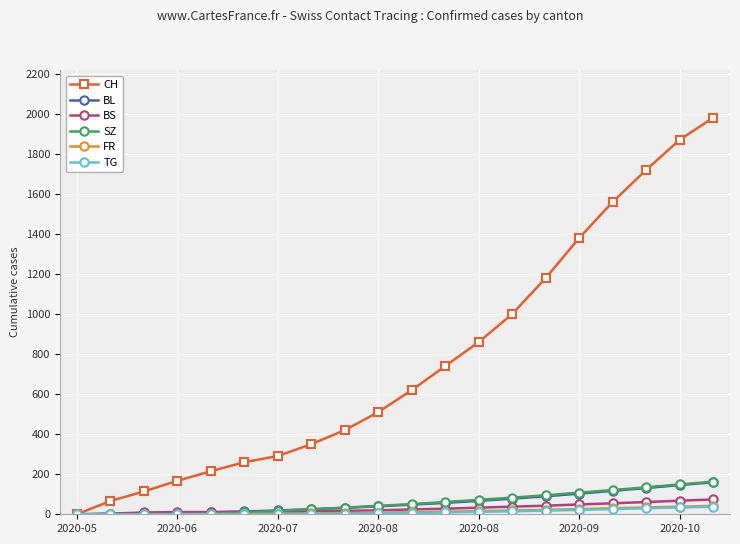

Which series has the widest spread of values?

CH